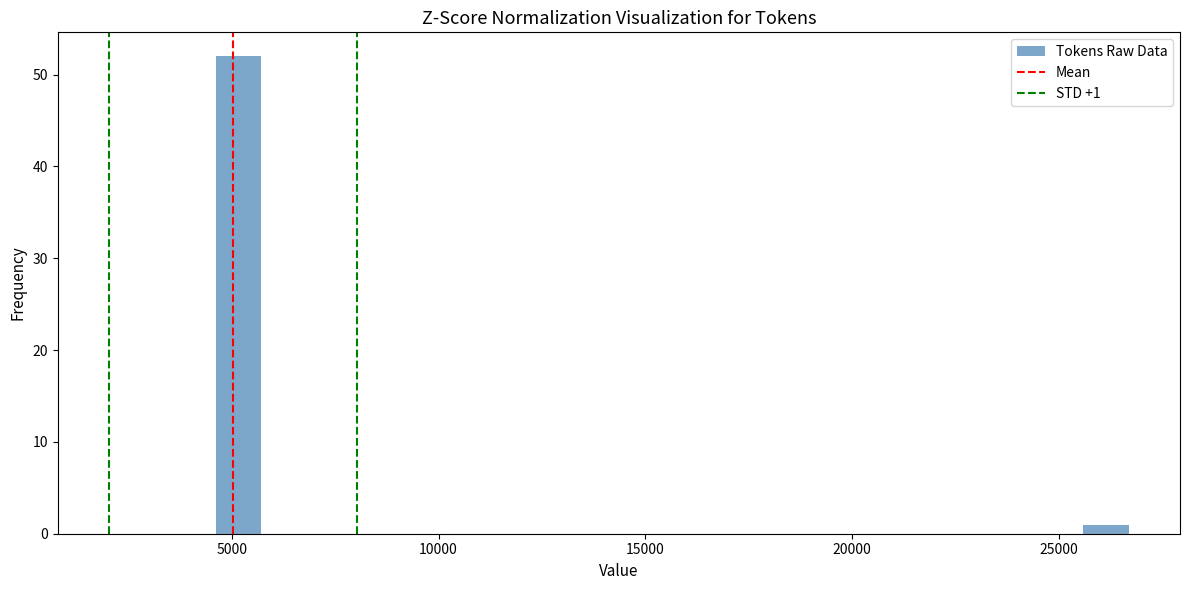

Around what value on the x-axis is the tallest bar? Give the approximate position of its centre, as read against the axis.

5000